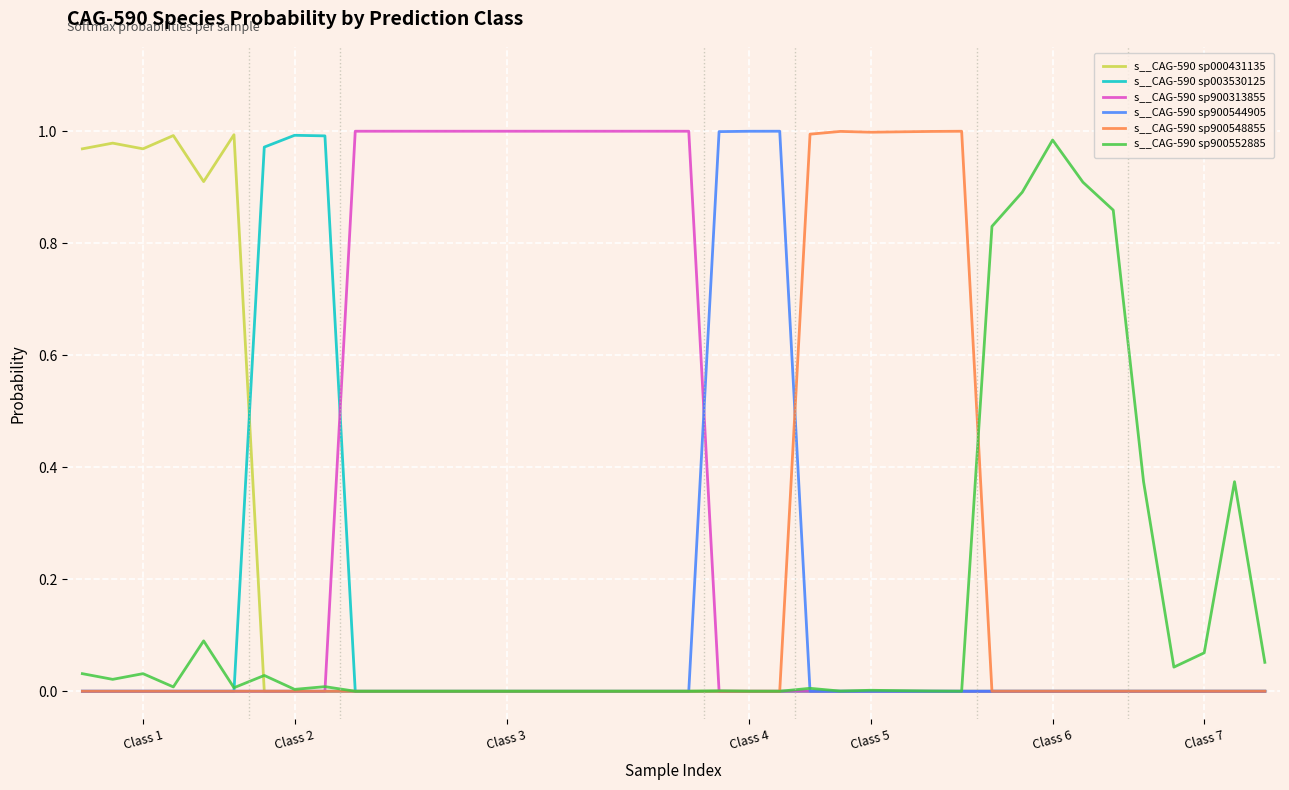

Does the chart display data point markers on the line(s)?

No